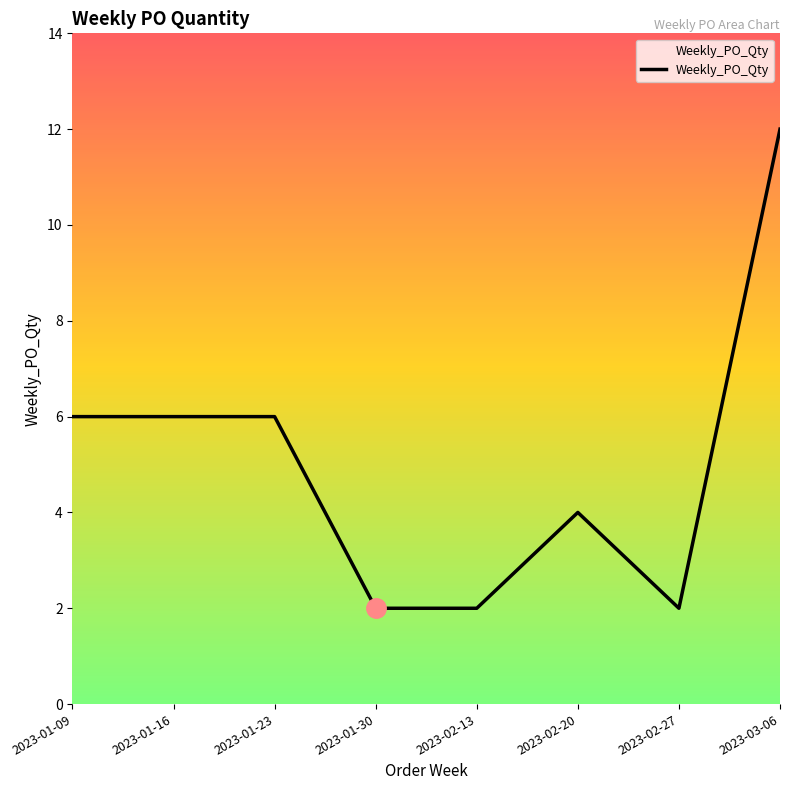

Reading left to right, transcribe all the data shown in this chart.

6	6	6	2	2	4	2	12